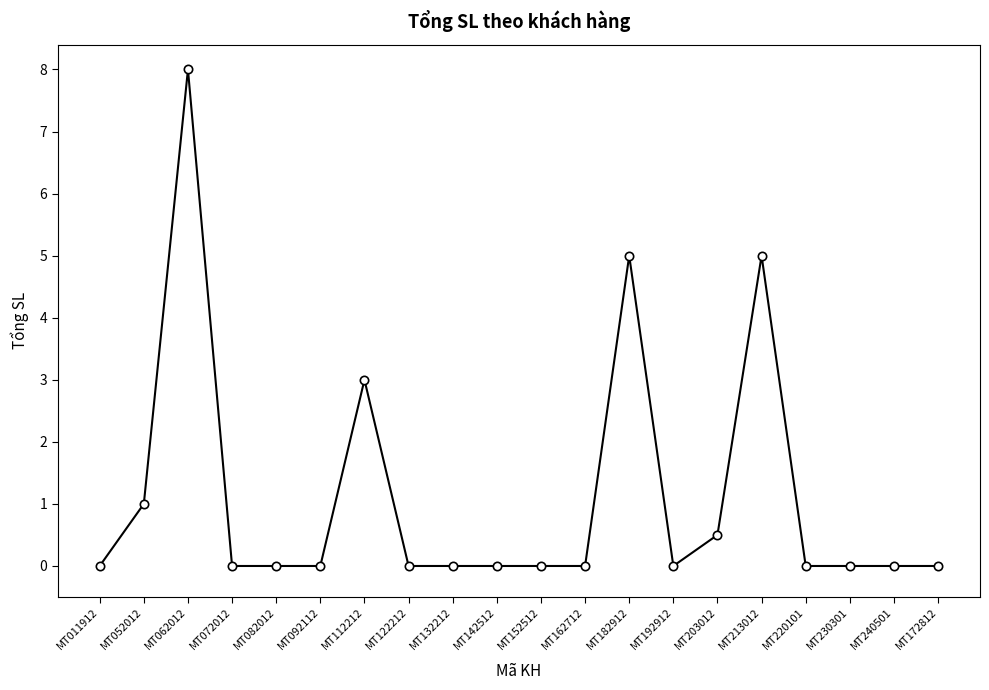

Which has a higher value, MT182912 or MT082012?

MT182912